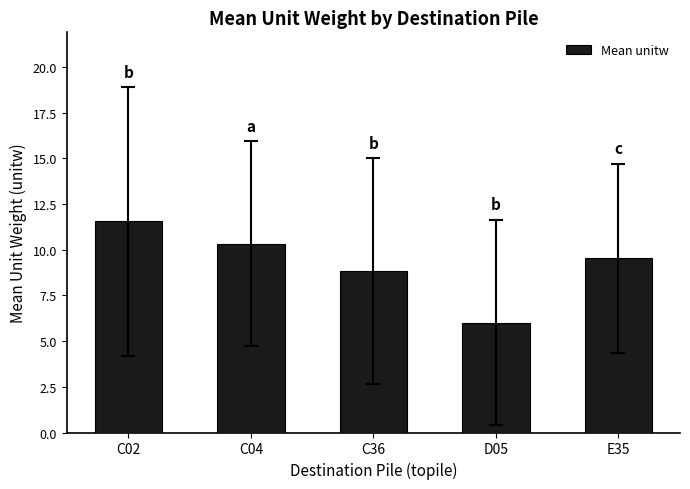

Are the bars grouped side by side (vs. stacked)?

No